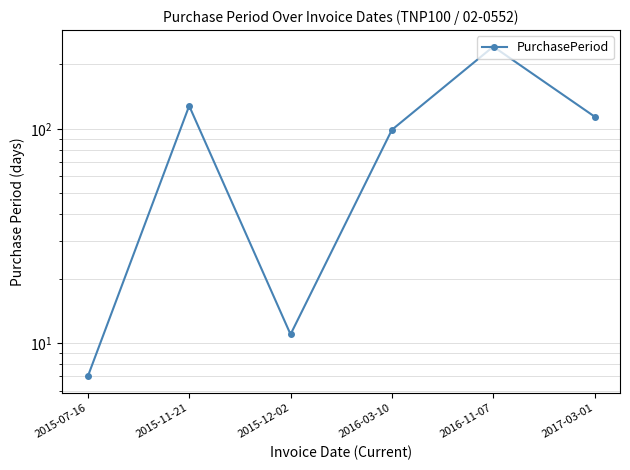

Reading left to right, extract all data points from this chart.

7	128	11	99	242	114